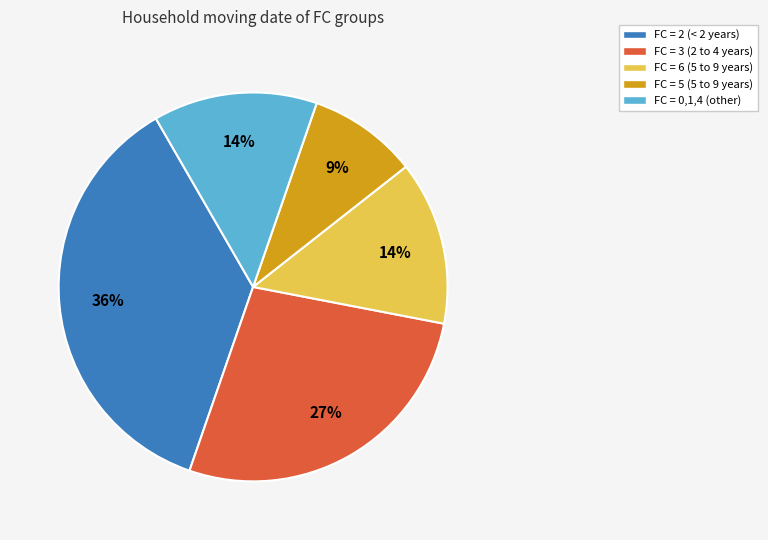

Combined, do FC = 0,1,4 (other) and FC = 5 (5 to 9 years) account for over 50%?

No